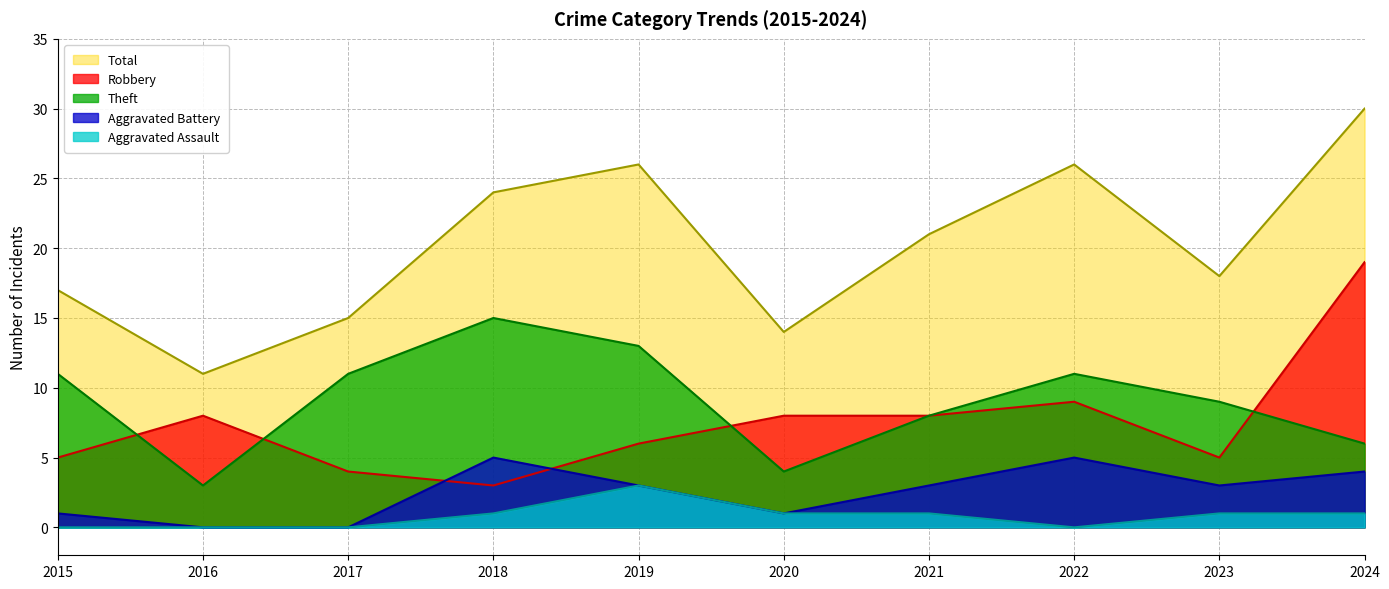

The Robbery series shows 19 at 2024. True or false?

True